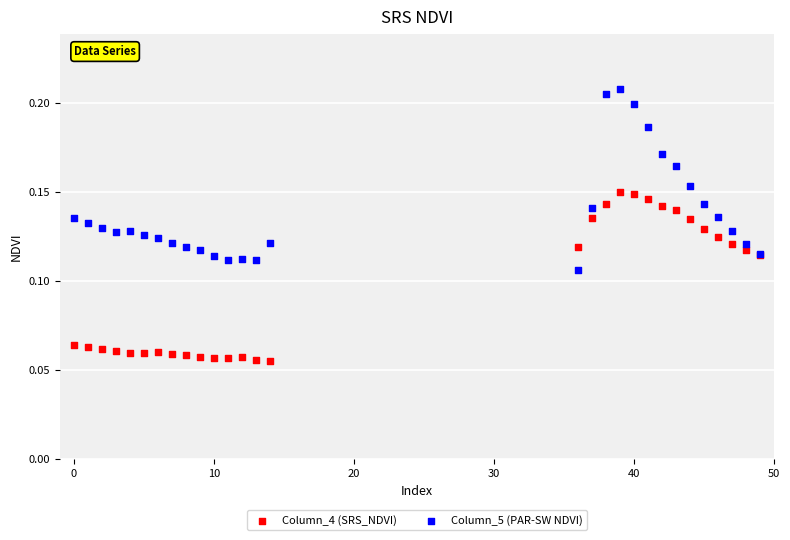

What are all the series names shown in the legend?

Column_4 (SRS_NDVI), Column_5 (PAR-SW NDVI)